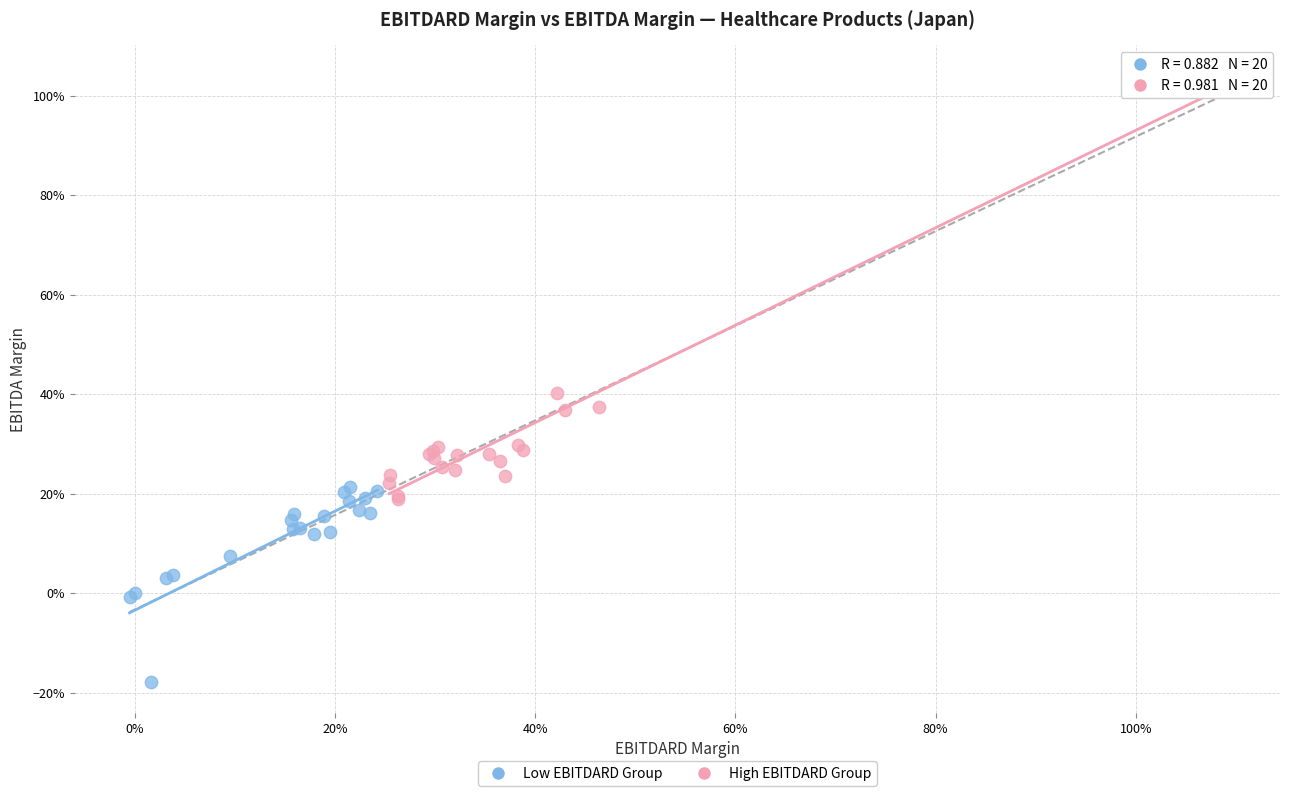

What are all the series names shown in the legend?

Low EBITDARD Group, High EBITDARD Group